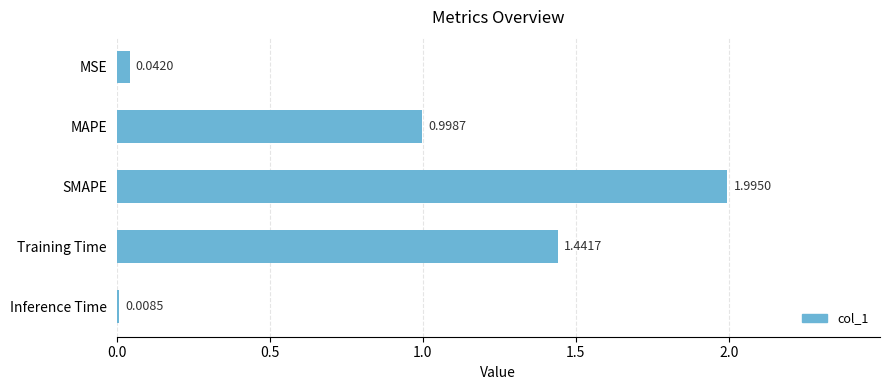

Which category has the highest value across all series?

SMAPE